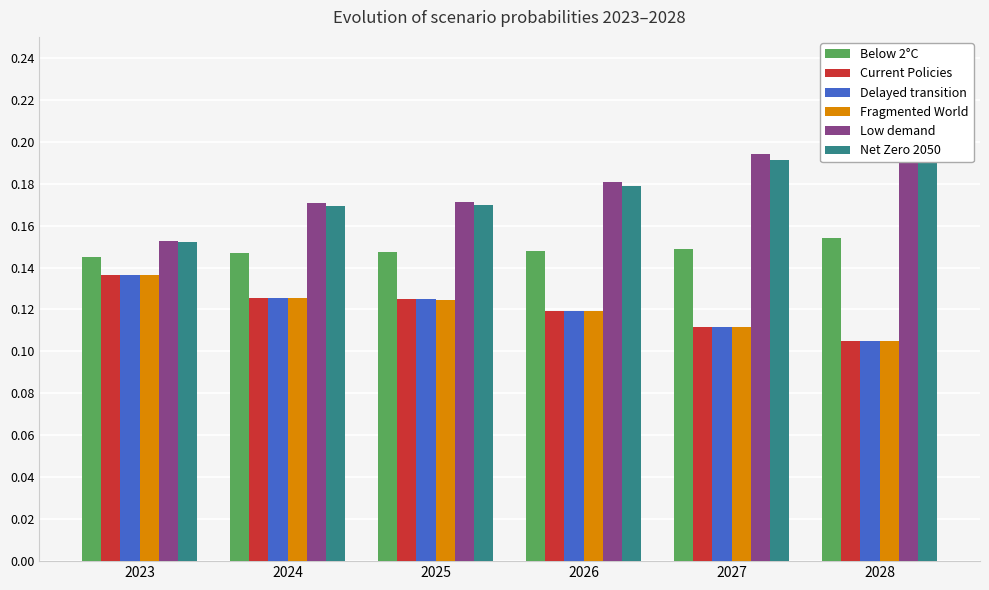

What is the value of the Delayed transition bar at the 3rd from the left?

0.1